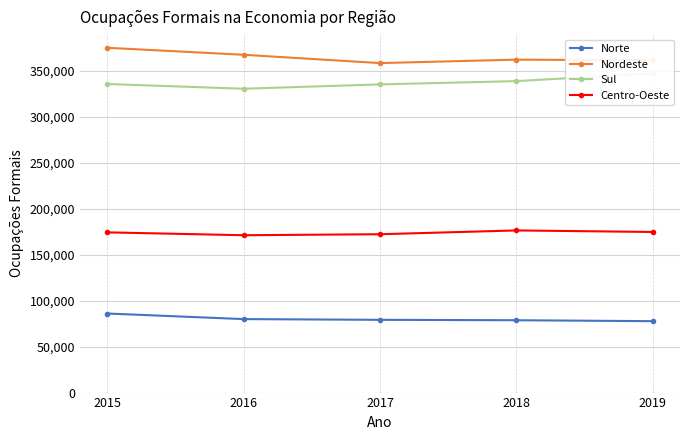

Reading left to right, extract all data points from this chart.

Norte: 85978	79896	79108	78662	77643
Nordeste: 374890	367286	358240	361987	361287
Sul: 335509	330371	335080	338658	347012
Centro-Oeste: 174211	171083	172177	176299	174631